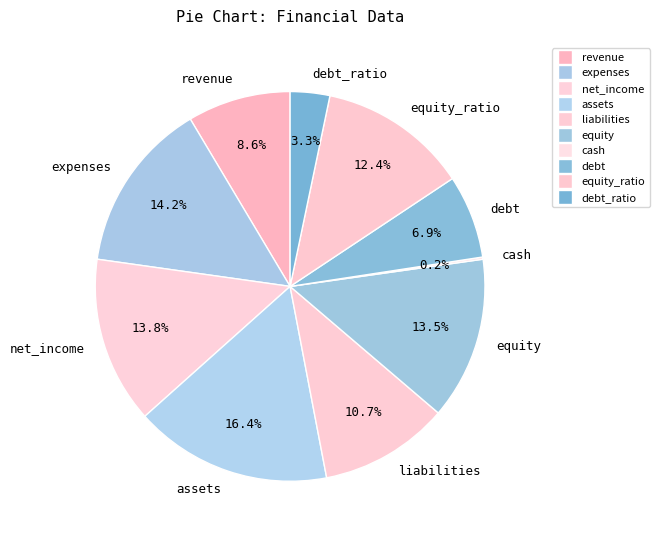

What is the largest slice in the pie chart?

assets